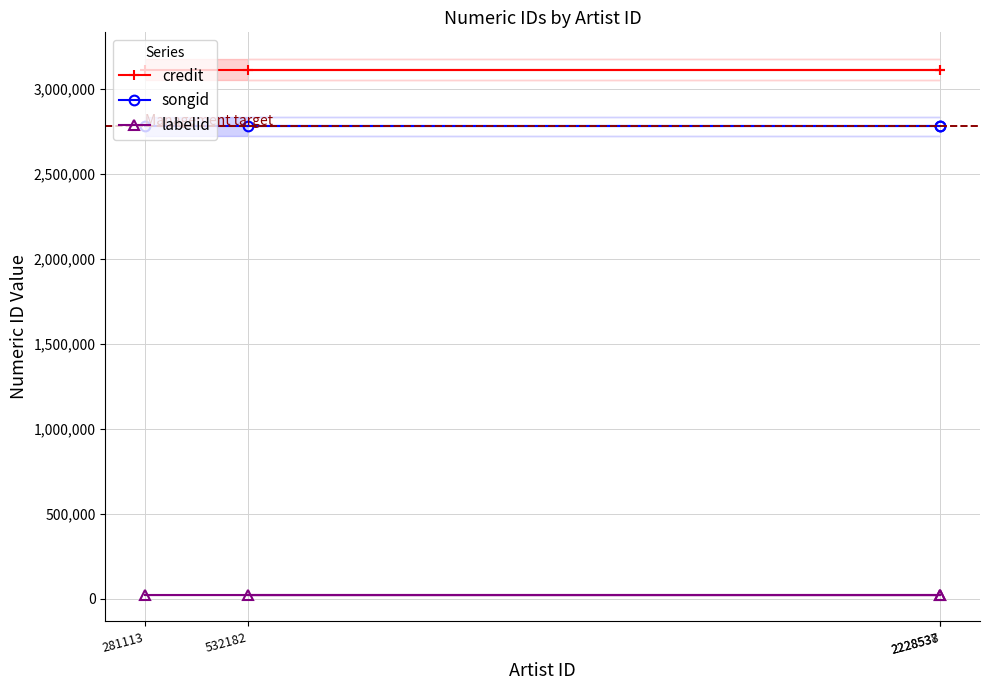

Is it true that labelid equals 25694 at 2228538?

True